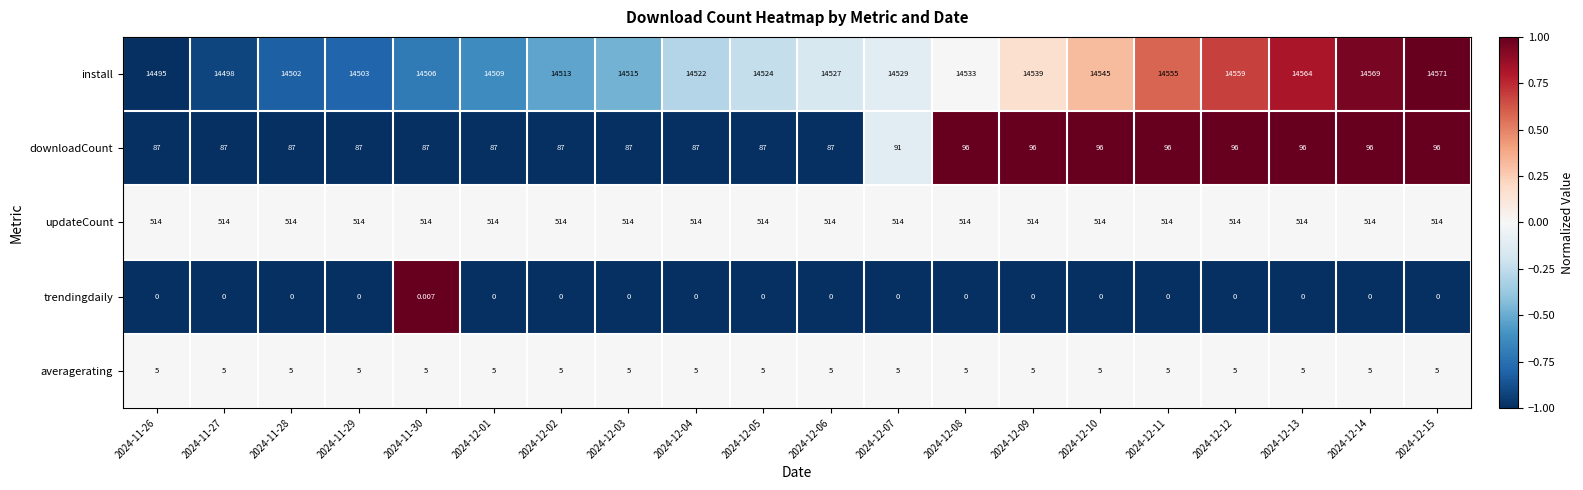

Rank the series by their maximum value, from highest to lowest.

install, updateCount, downloadCount, averagerating, trendingdaily